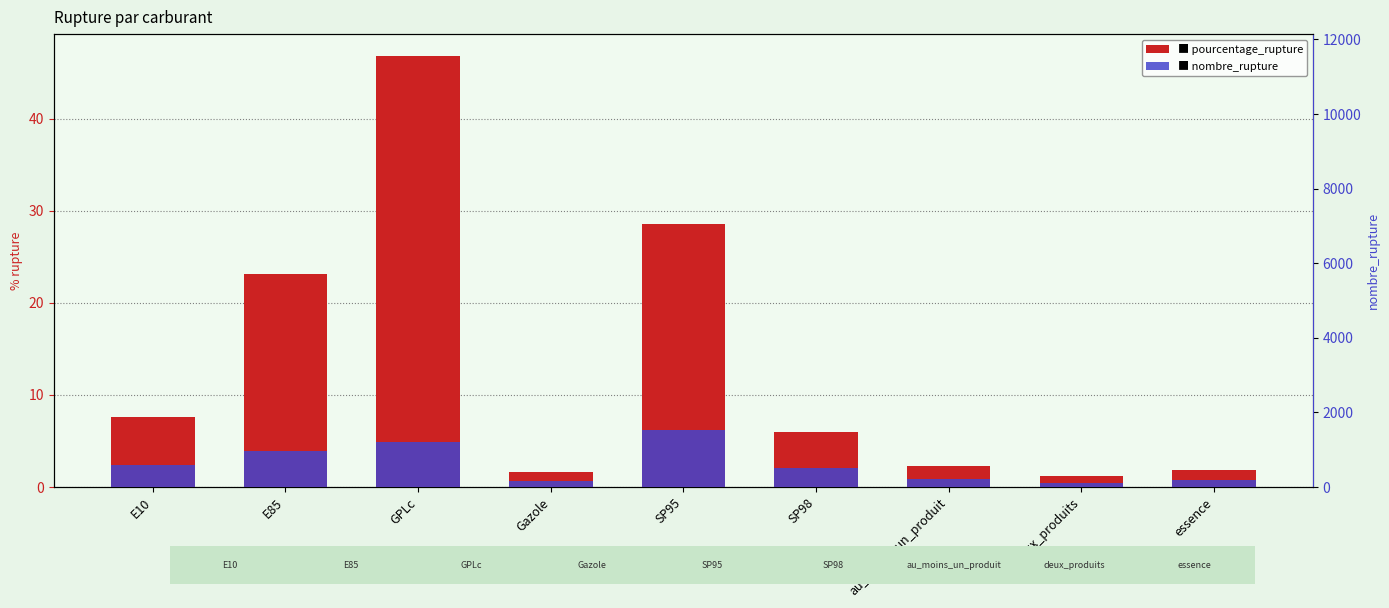

What is the label of the 2nd bar from the left?

E85